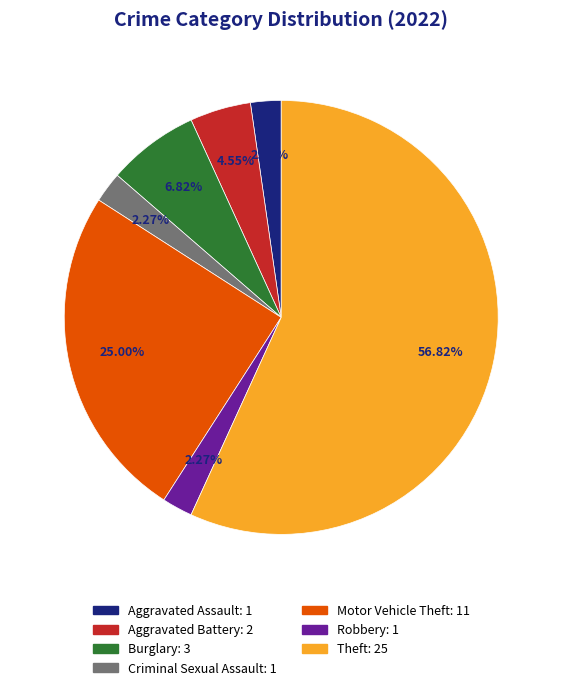

The Burglary slice represents 7% of the pie. True or false?

True